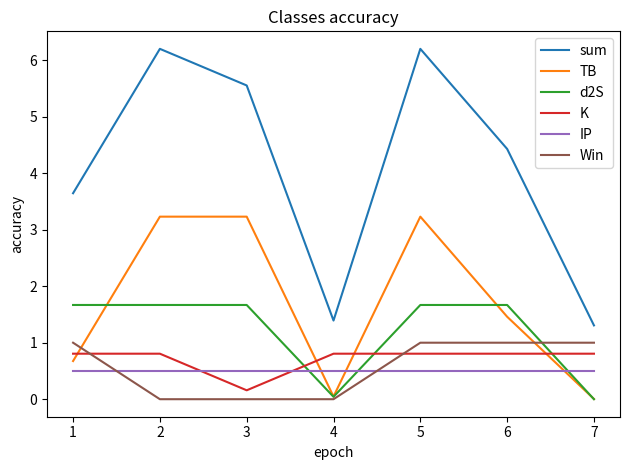

How many lines are shown in the chart?

6